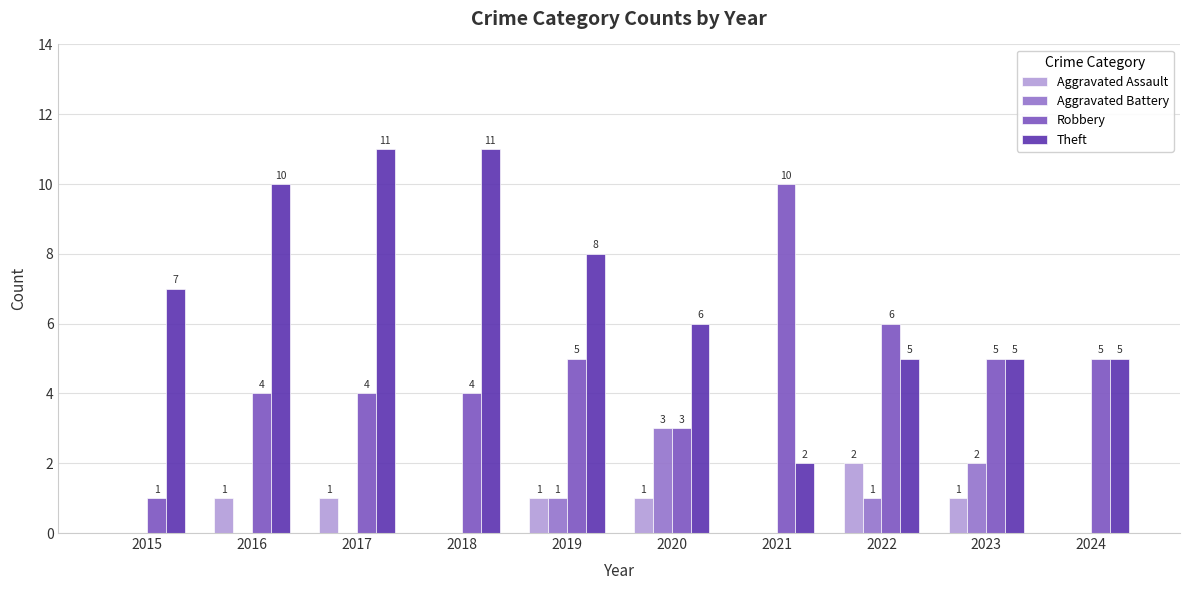

What is the average value of the Robbery series?

5